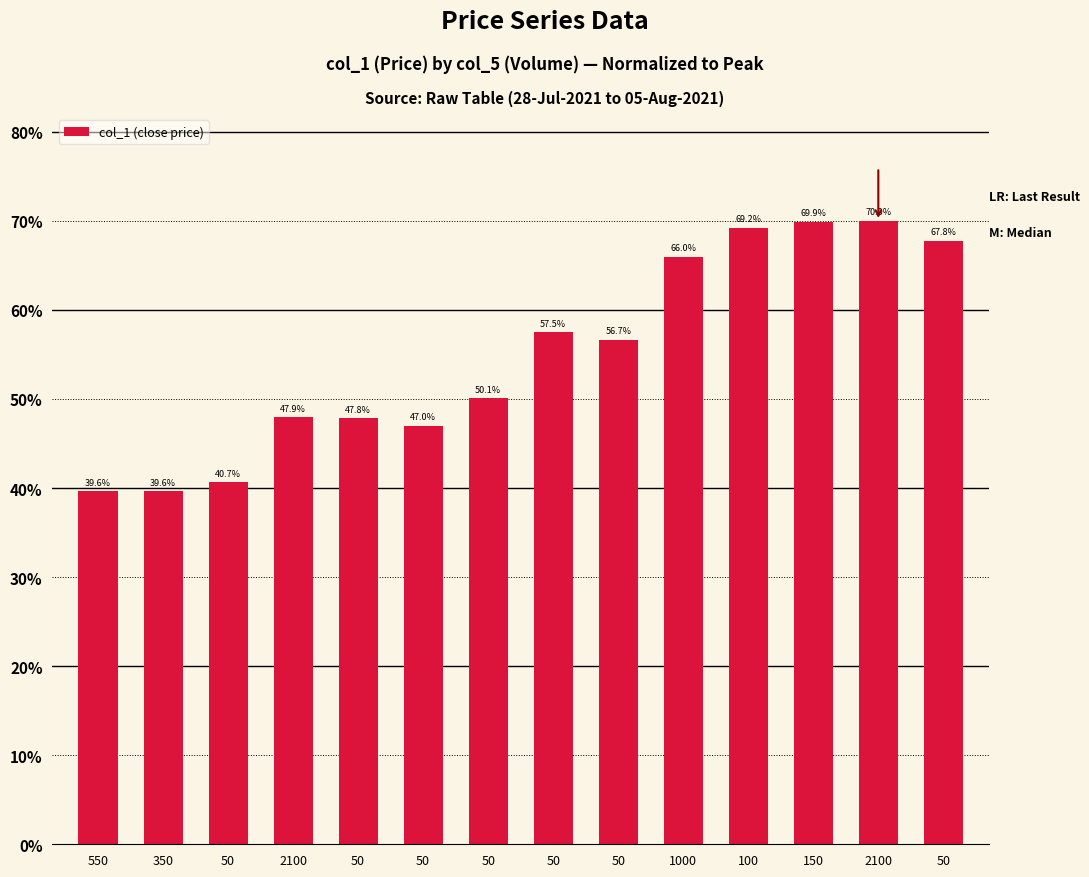

How many data points are less than 56?

7